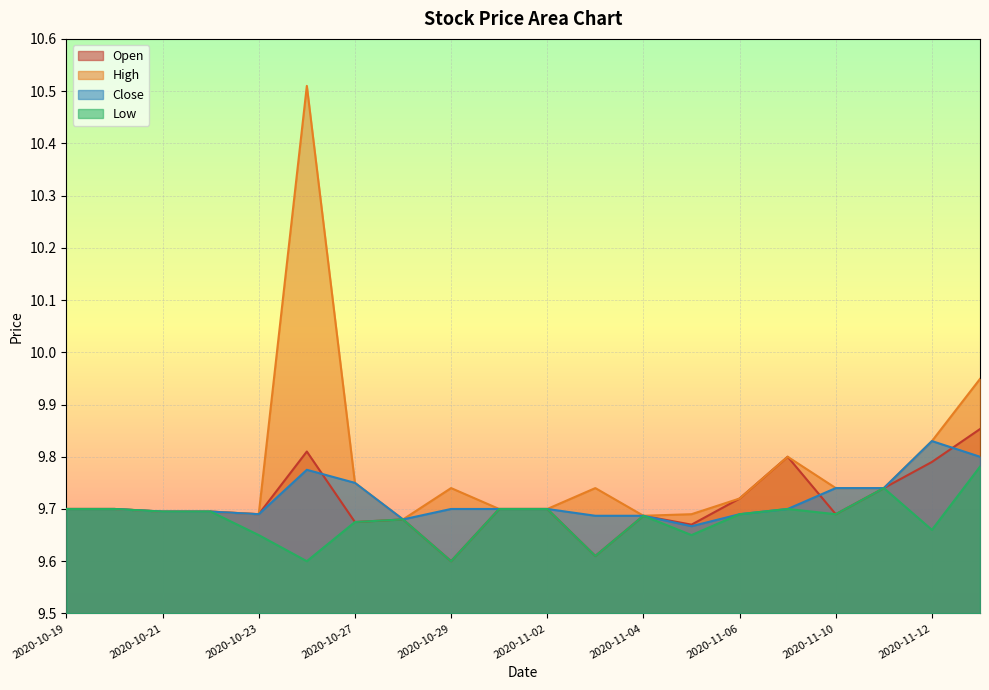

What is the label of the 8th point from the left?

2020-10-28